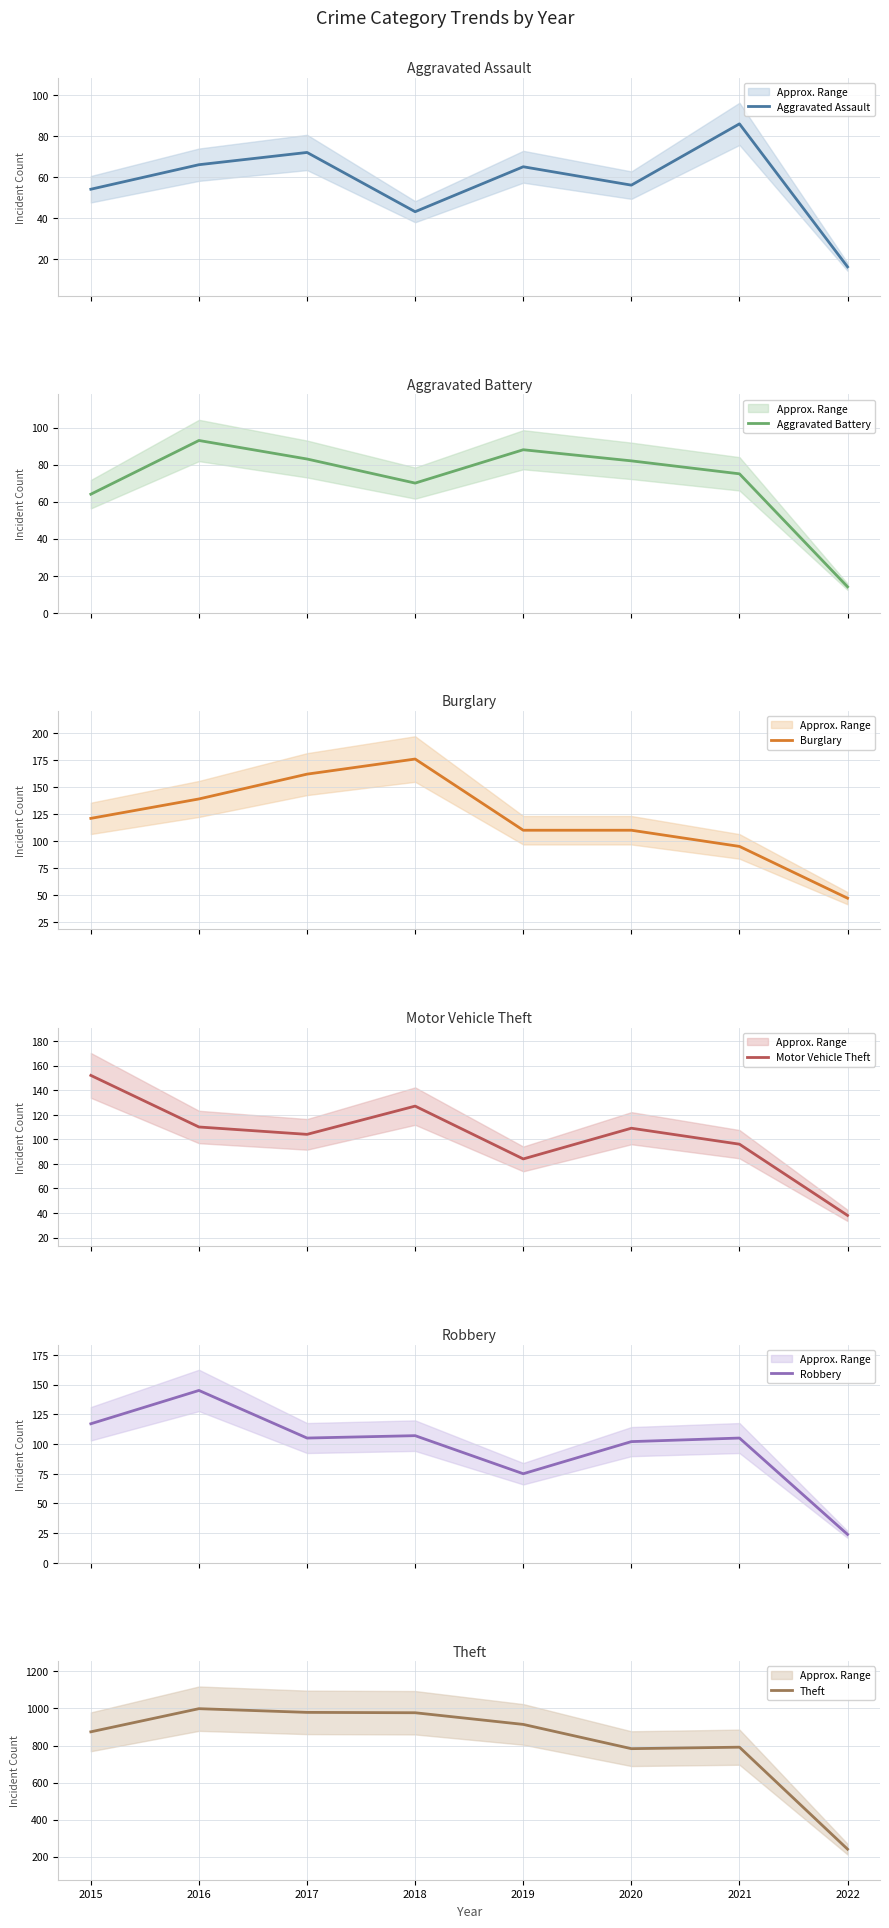

What is the total value across all series at 2017?

1505